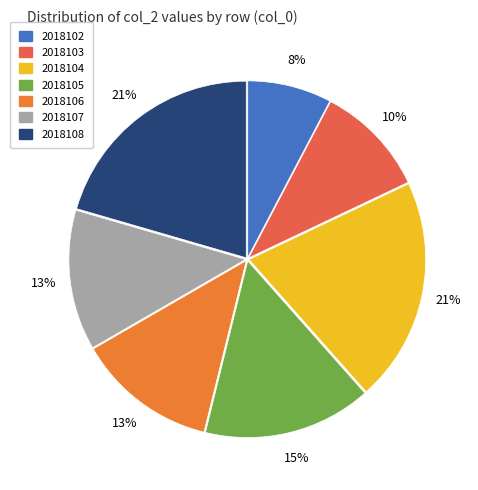

Between 2018106 and 2018103, which is larger?

2018106